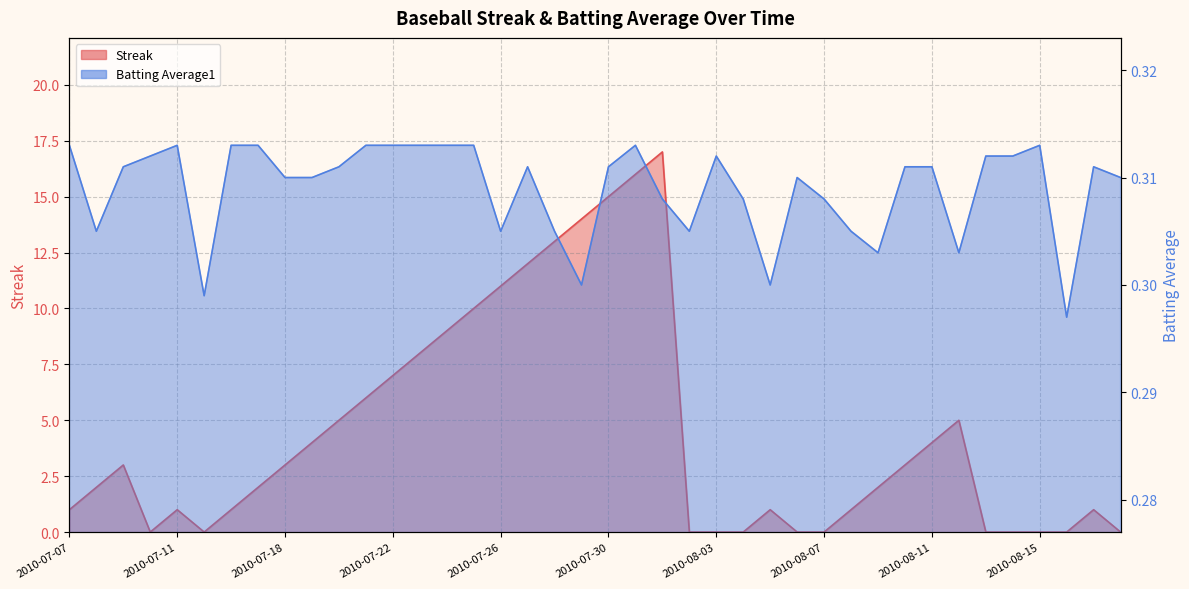

Reading left to right, transcribe all the data shown in this chart.

Streak: 1.0	2.0	3.0	0.0	1.0	0.0	1.0	2.0	3.0	4.0	5.0	6.0	7.0	8.0	9.0	10.0	11.0	12.0	13.0	14.0	15.0	16.0	17.0	0.0	0.0	0.0	1.0	0.0	0.0	1.0	2.0	3.0	4.0	5.0	0.0	0.0	0.0	0.0	1.0	0.0
Batting Average1: 0.3	0.3	0.3	0.3	0.3	0.3	0.3	0.3	0.3	0.3	0.3	0.3	0.3	0.3	0.3	0.3	0.3	0.3	0.3	0.3	0.3	0.3	0.3	0.3	0.3	0.3	0.3	0.3	0.3	0.3	0.3	0.3	0.3	0.3	0.3	0.3	0.3	0.3	0.3	0.3